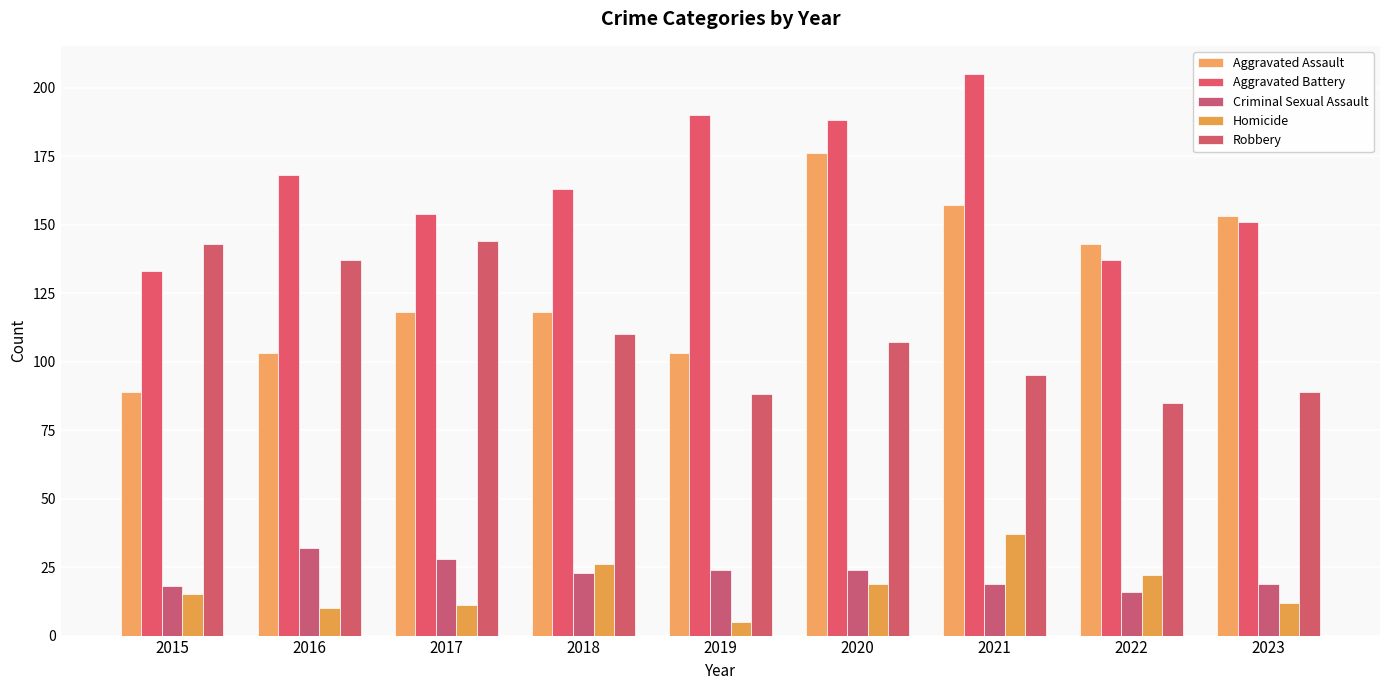

True or false: Aggravated Battery has a value of 188 at 2020.

True